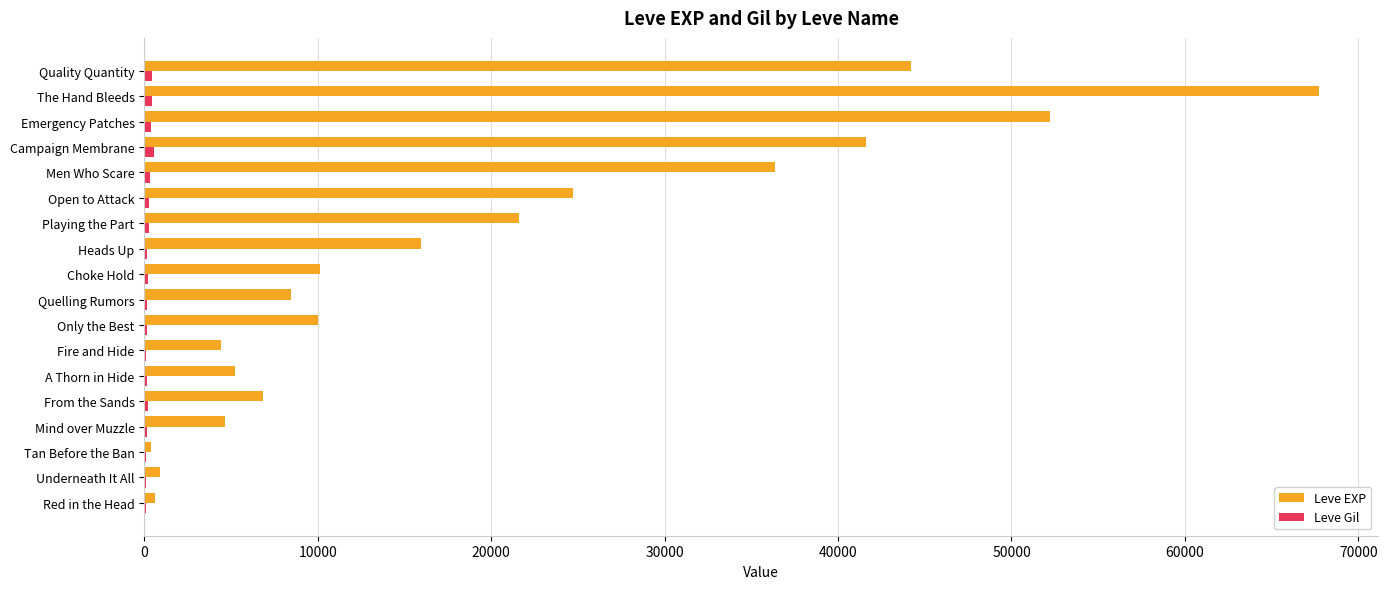

Between Tan Before the Ban and Quelling Rumors, which series saw the biggest shift?

Leve EXP